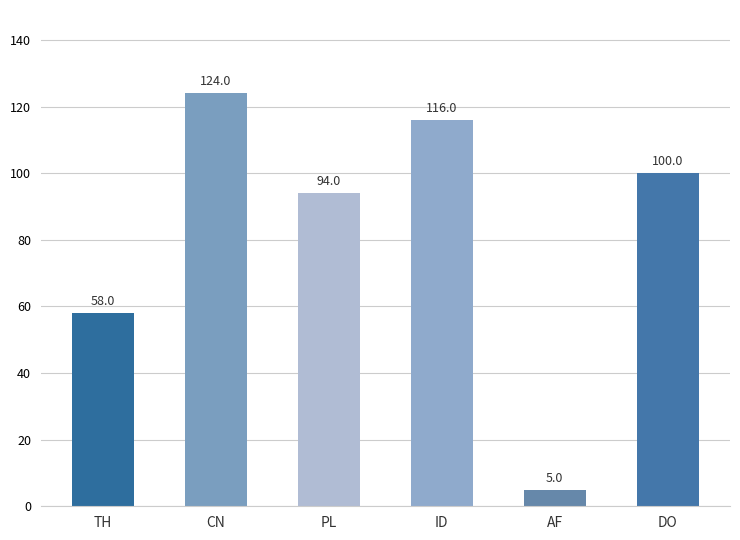

How many categories are shown in the chart?

6